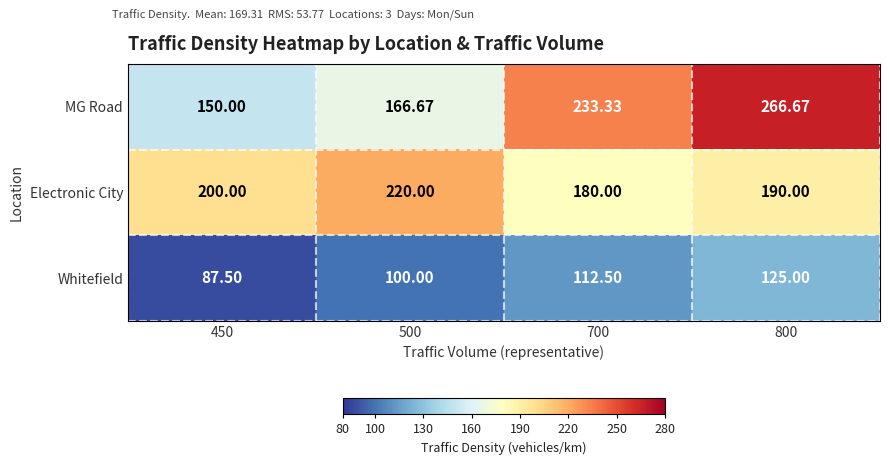

Which category has the lowest value across all series?

450